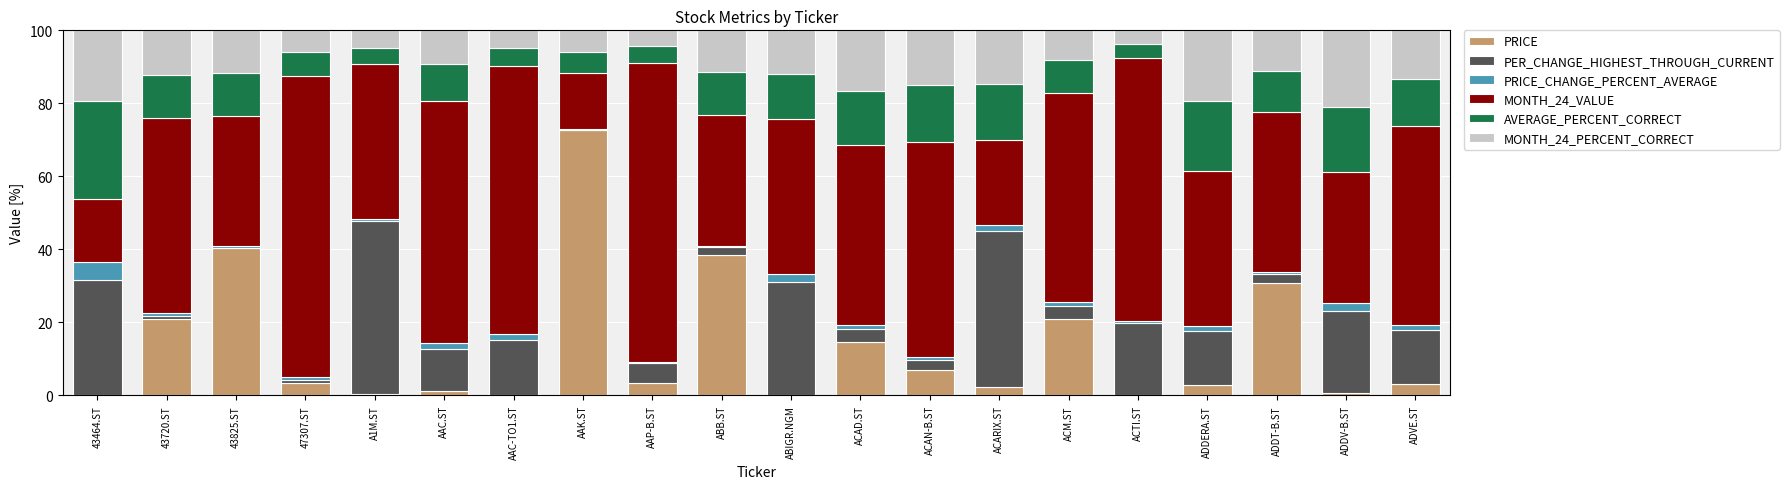

The PRICE series shows 126.3 at AAK.ST. True or false?

False